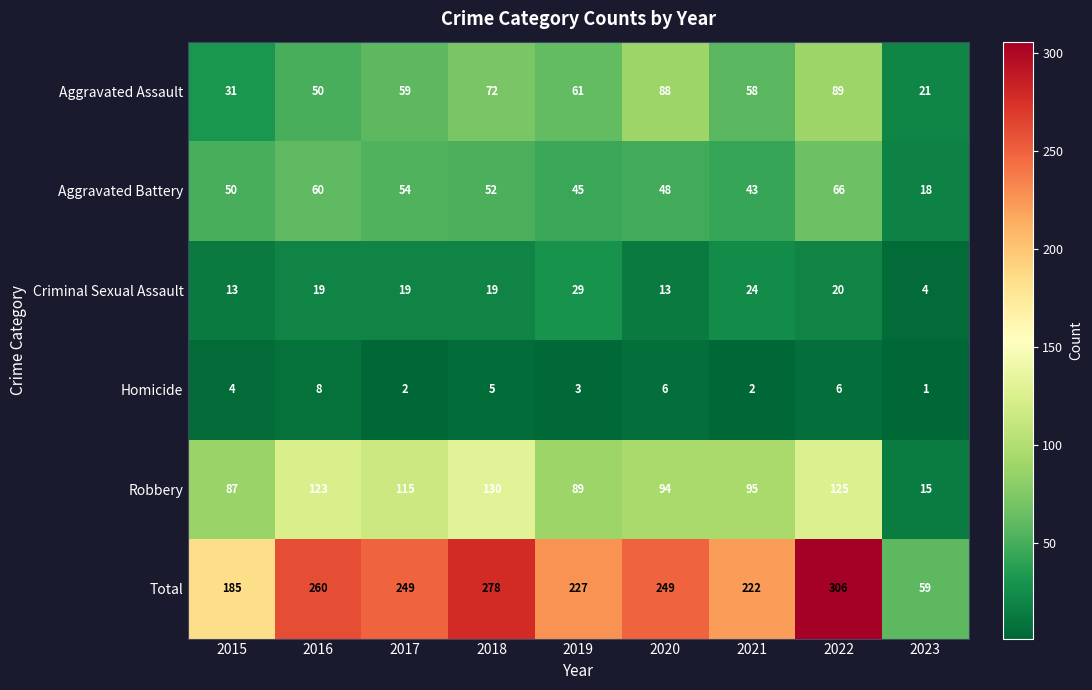

How many categories are shown in the chart?

9